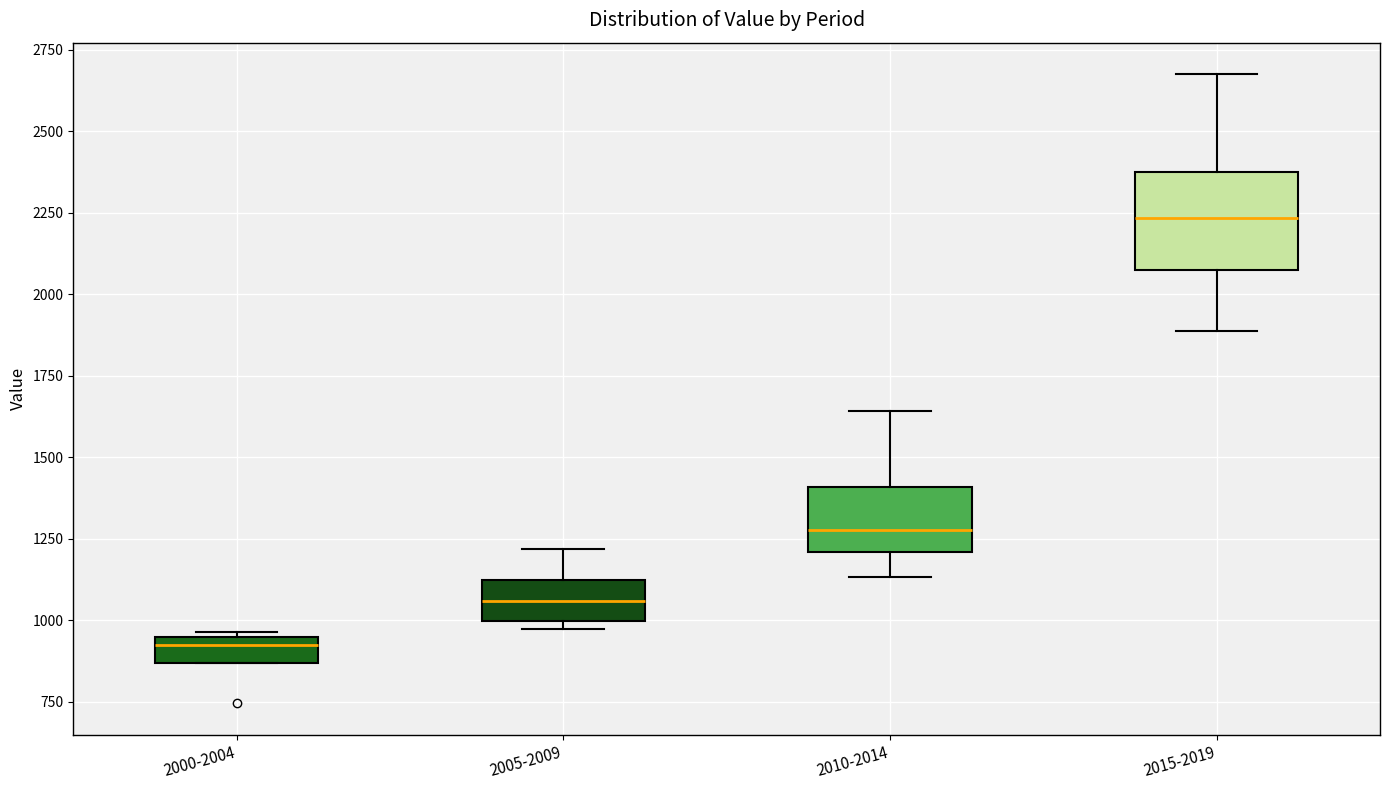

Reading left to right, read every box against the y-axis: the position of its median line, the range the box covers, and the ends of its whiskers. The values are not printed on the chart, so give them approximately, as read against the axis.

2000-2004: median 900, box 850 to 950, whiskers 850 to 950 (just above the box's upper edge)
2005-2009: median 1050, box 1000 to 1100, whiskers 950 to 1200
2010-2014: median 1300, box 1200 to 1400, whiskers 1150 to 1650
2015-2019: median 2250, box 2050 to 2350, whiskers 1900 to 2700